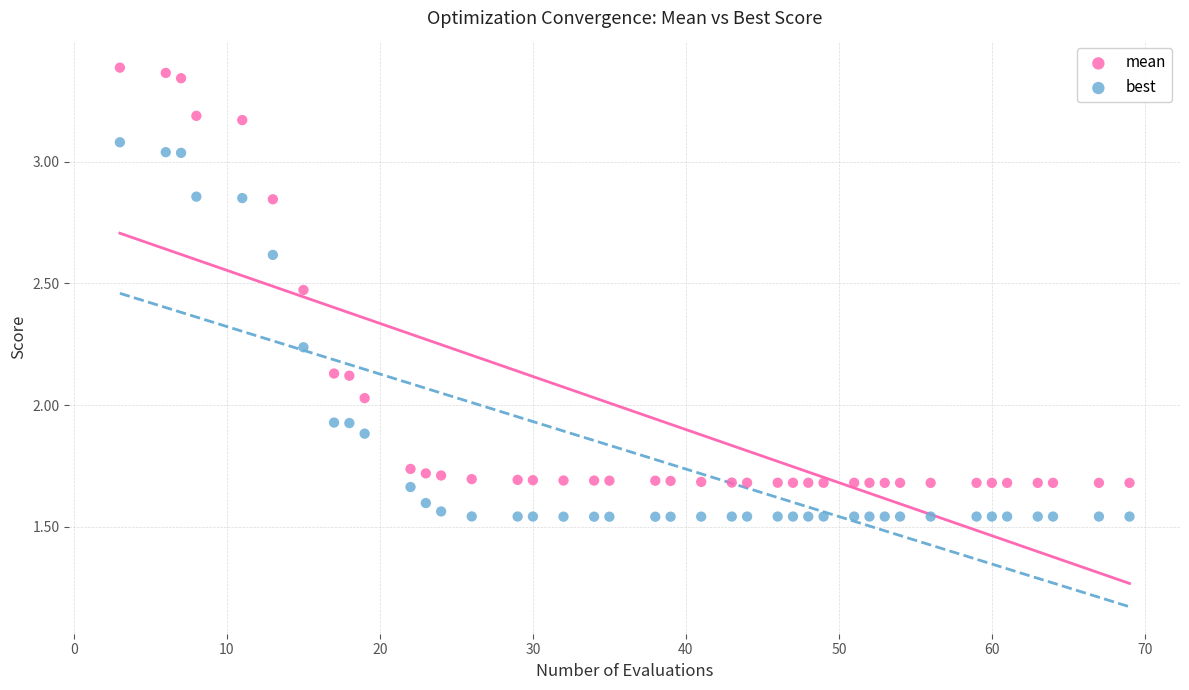

Which series has the widest spread of Y values?

mean